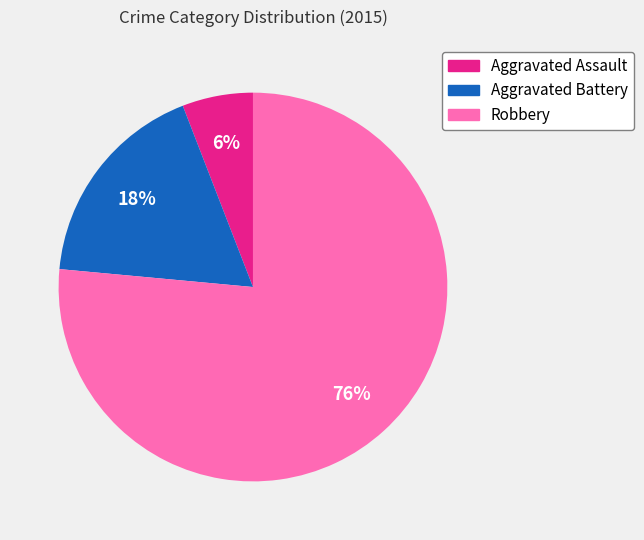

To the nearest percent, what is the average slice percentage?

33%